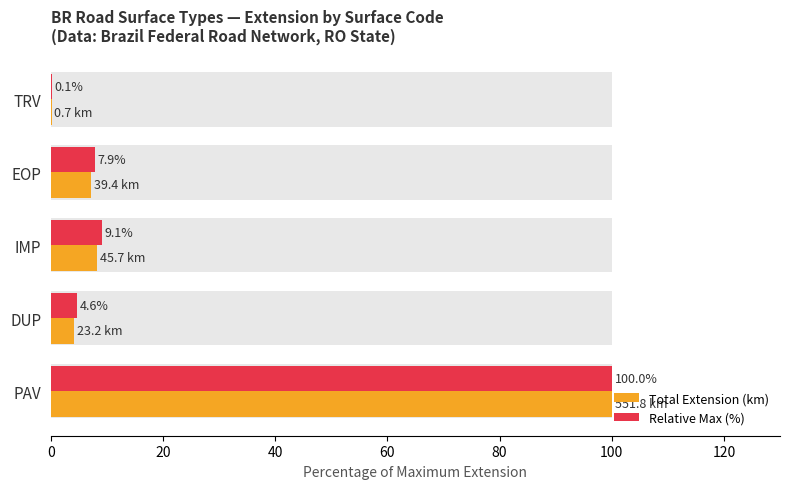

Does the chart contain any negative values?

No